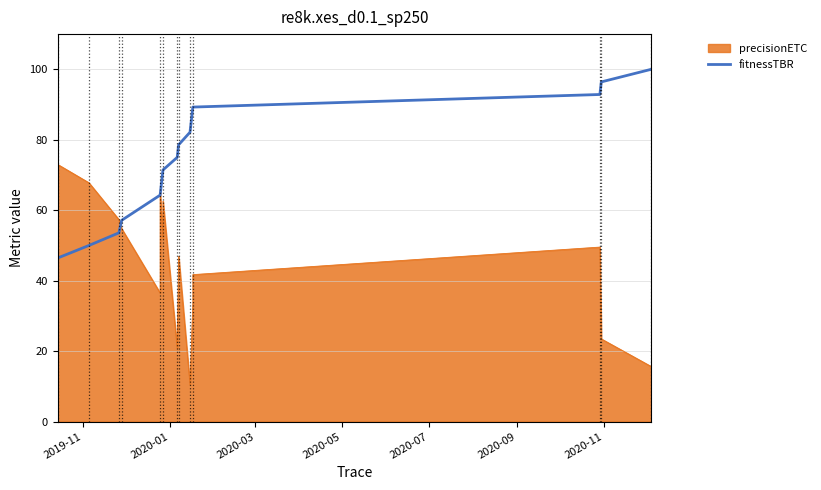

What is the greatest value displayed?

100.0